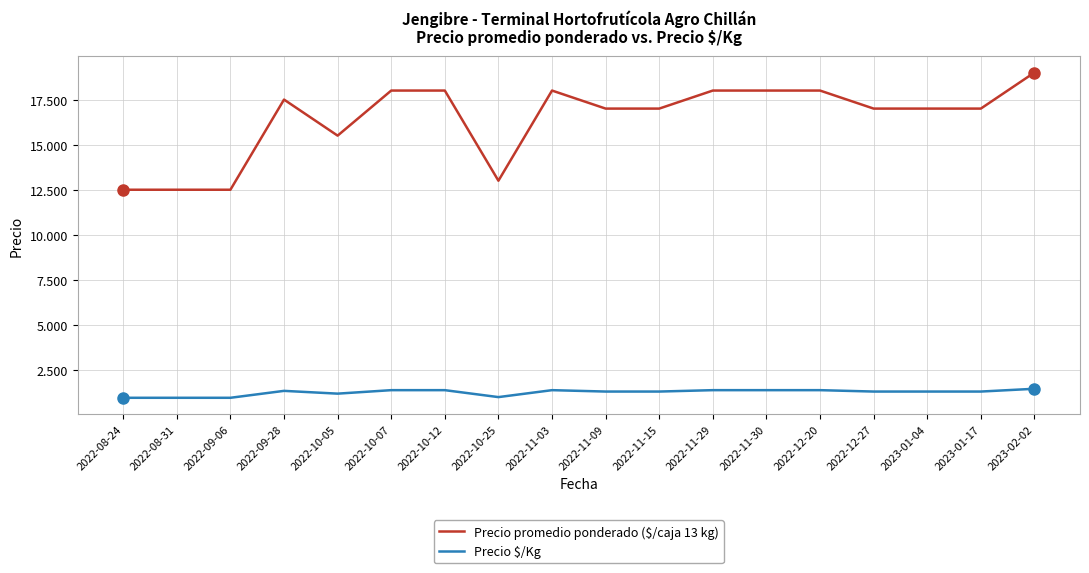

What is the minimum value shown in the chart?

962